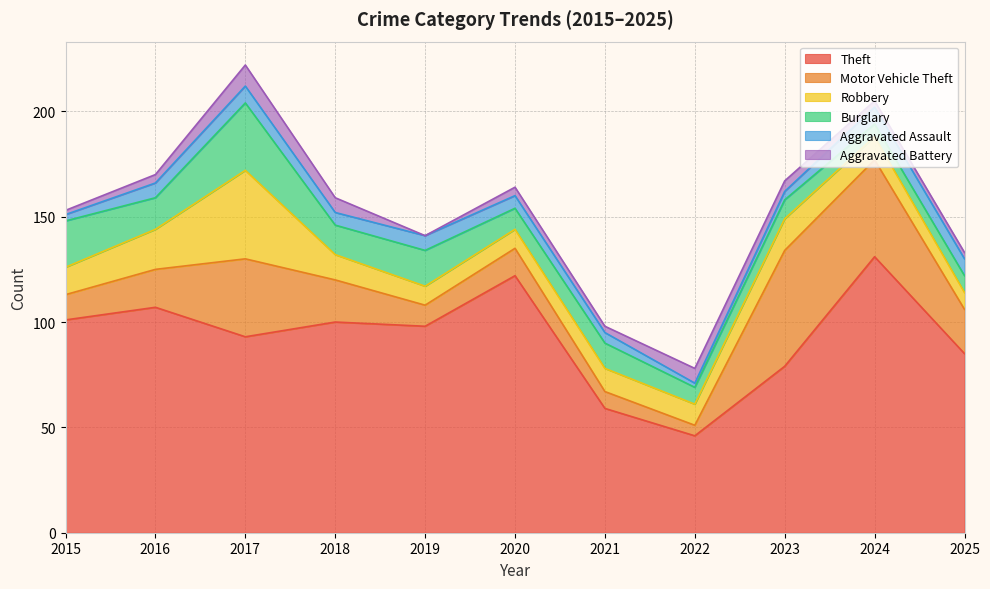

Which series has the largest range (max minus min)?

Theft